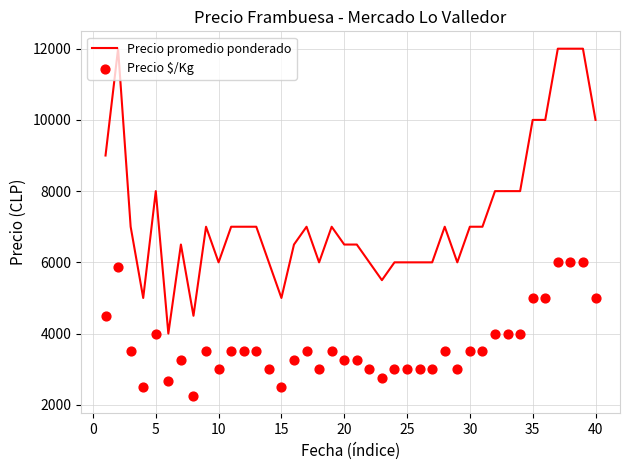

The value of Precio promedio ponderado at 25 is 6000. True or false?

True